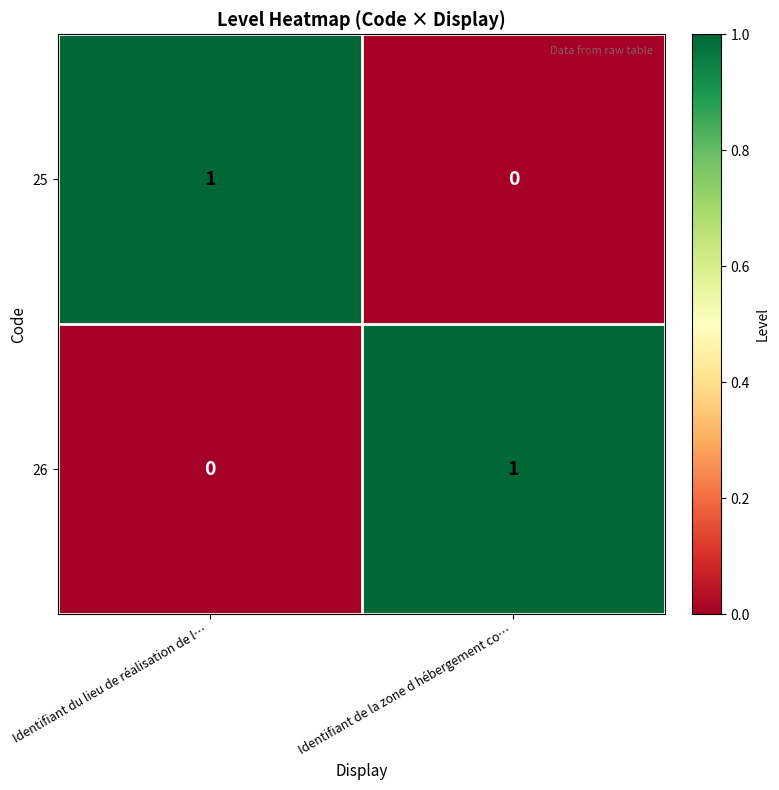

Count the number of categories in the chart.

2